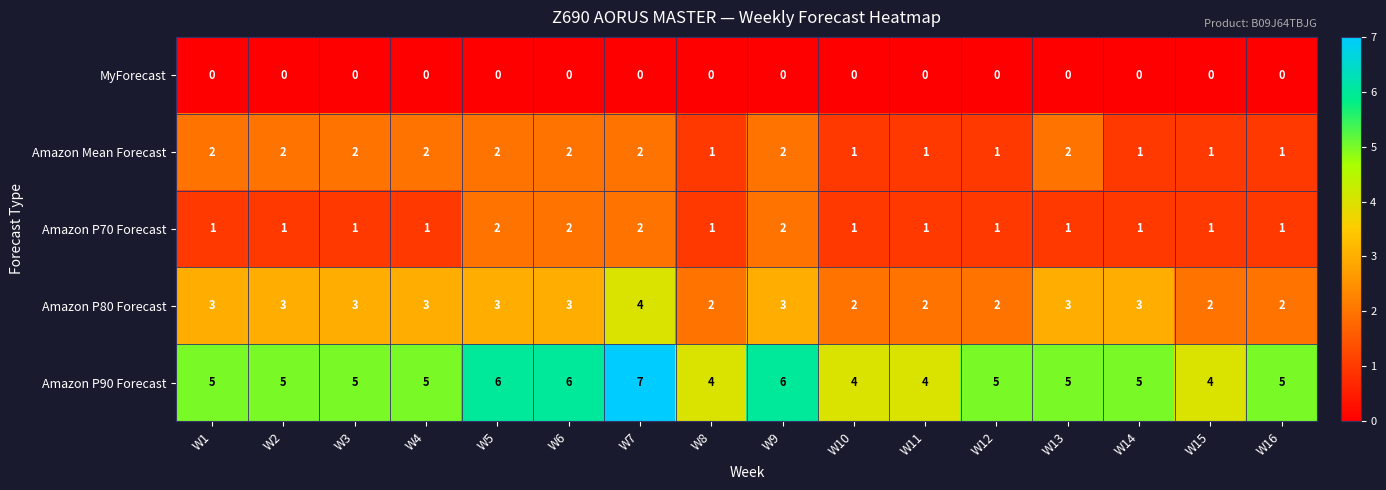

Count the number of categories in the chart.

16